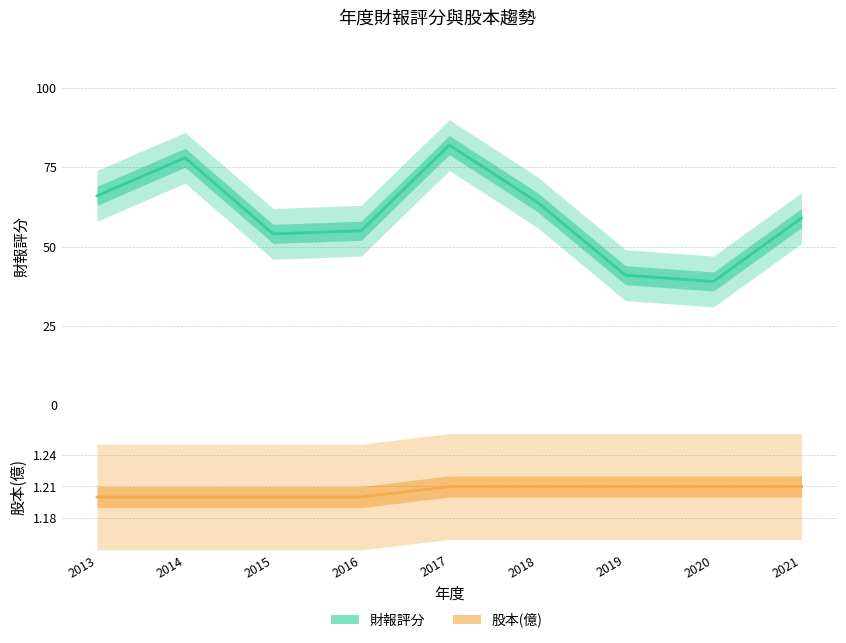

Is it true that 財報評分 equals 23.5 at 2013?

False